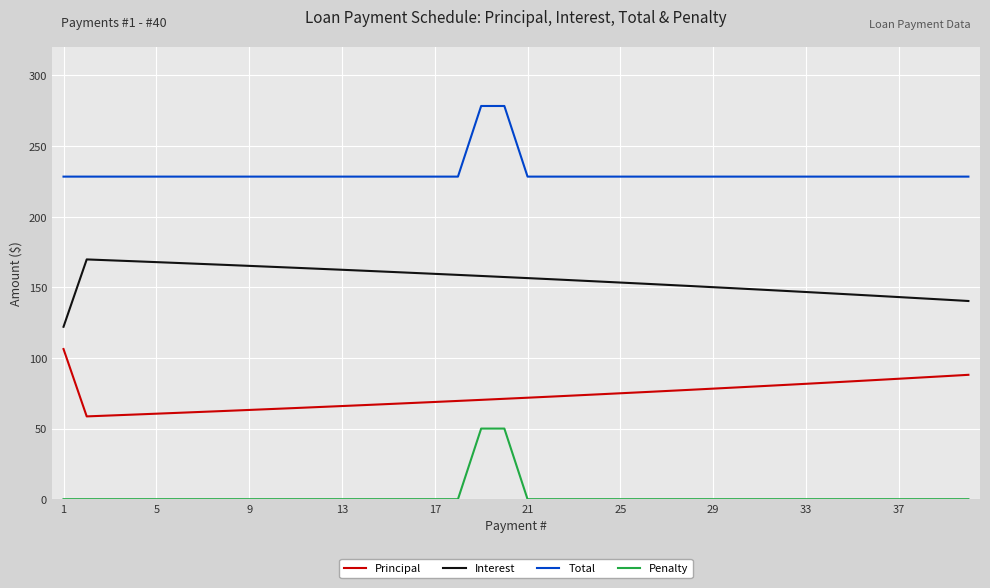

Does the chart have visible grid lines?

Yes